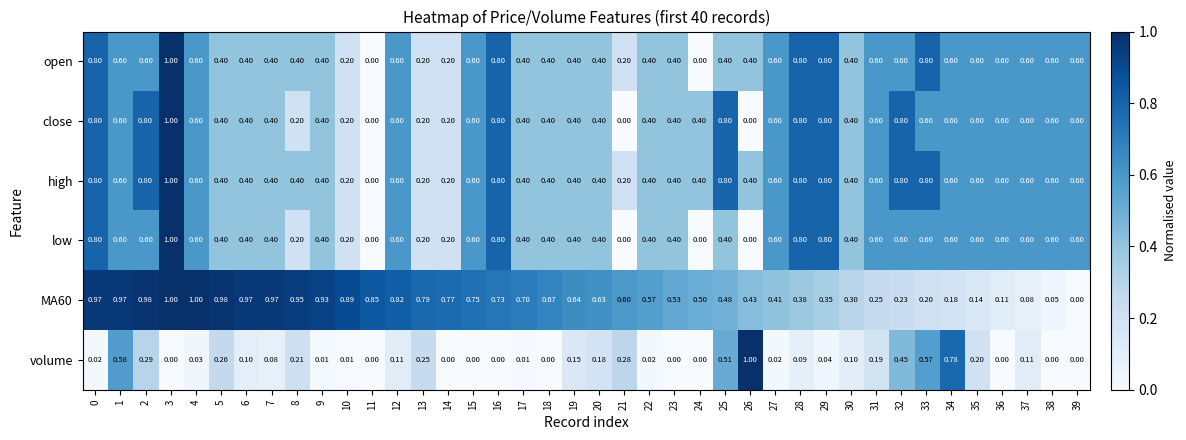

Is the value of close at 11 greater than the value of open at 22?

No